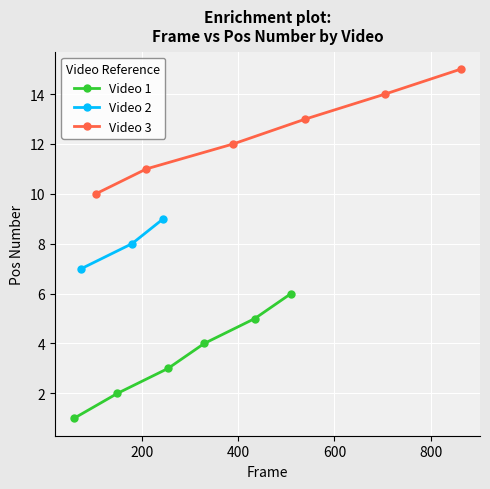

Reading left to right, list all the values displayed in this chart.

1	2	3	4	5	6	7	8	9	10	11	12	13	14	15